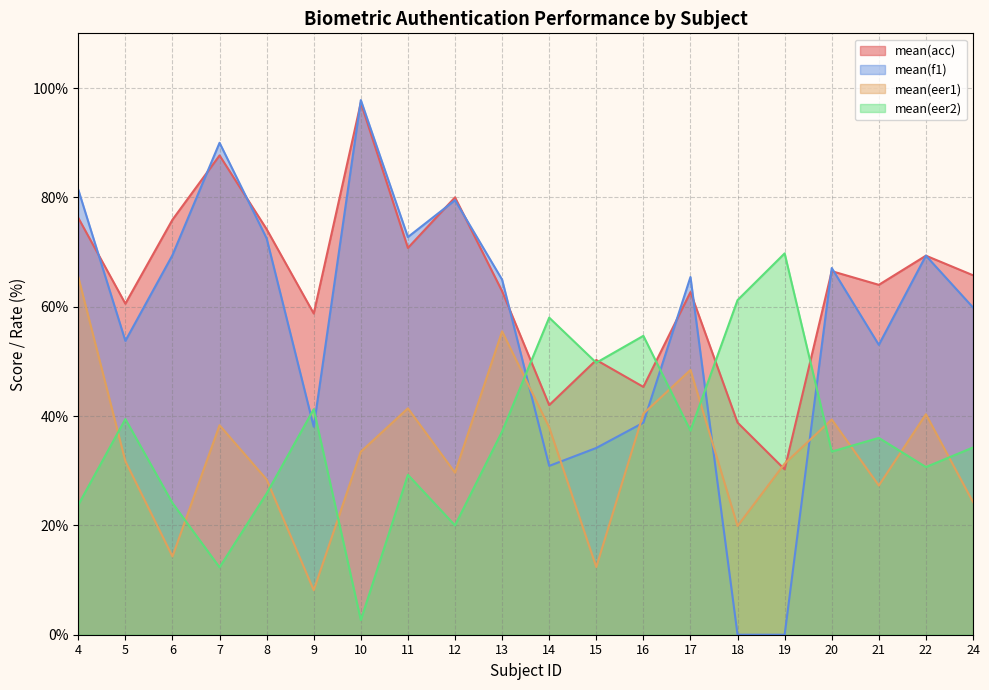

What are all the series names shown in the legend?

mean(acc), mean(f1), mean(eer1), mean(eer2)